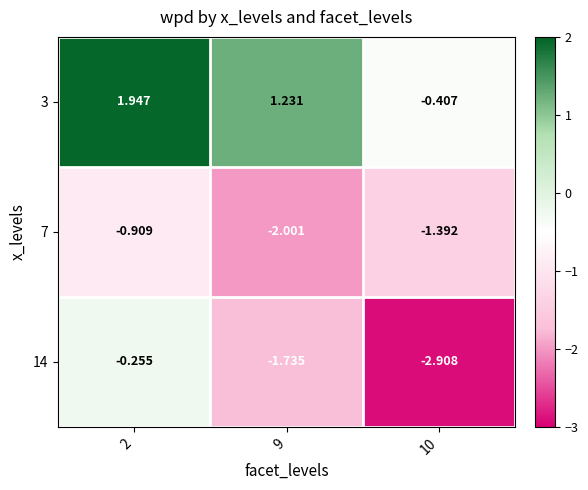

Rank the series by their maximum value, from highest to lowest.

3, 14, 7